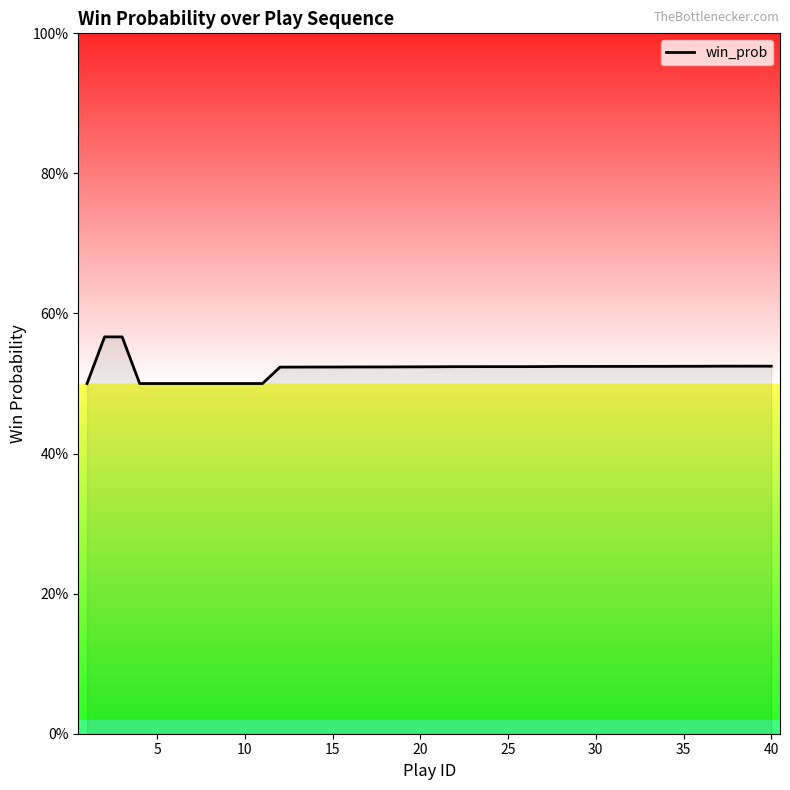

Count the values in the range 0 to 1.

40